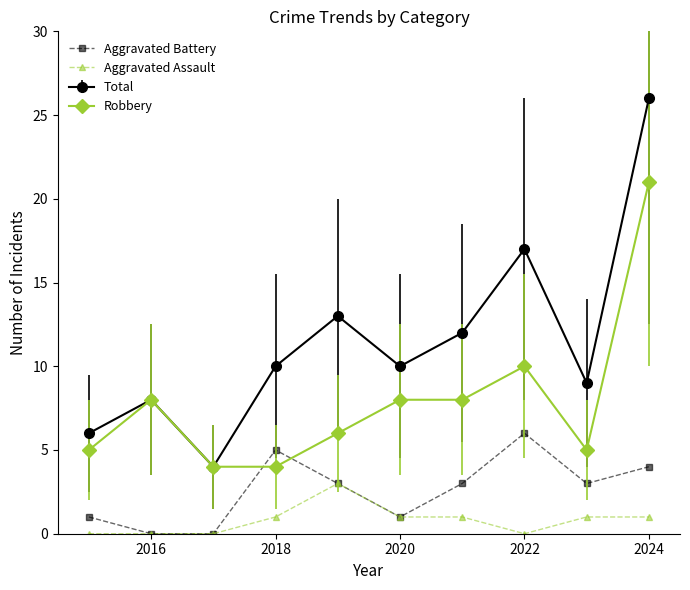

Which series has the largest total across all categories?

Total